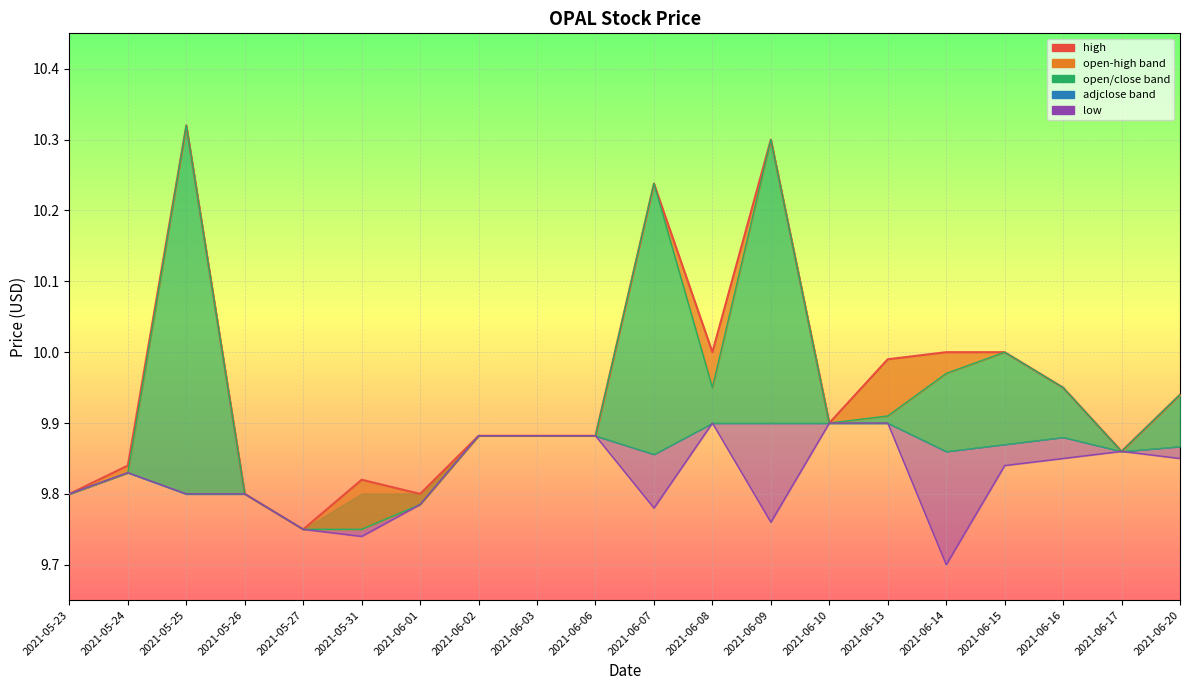

Reading right to left, transcribe all the data shown in this chart.

high: 9.9	9.9	9.9	10.0	10.0	10.0	9.9	10.3	10.0	10.2	9.9	9.9	9.9	9.8	9.8	9.8	9.8	10.3	9.8	9.8
open_line: 9.9	9.9	9.9	10.0	10.0	9.9	9.9	10.3	9.9	10.2	9.9	9.9	9.9	9.8	9.8	9.8	9.8	10.3	9.8	9.8
low_line: 9.9	9.9	9.9	9.8	9.7	9.9	9.9	9.8	9.9	9.8	9.9	9.9	9.9	9.8	9.7	9.8	9.8	9.8	9.8	9.8